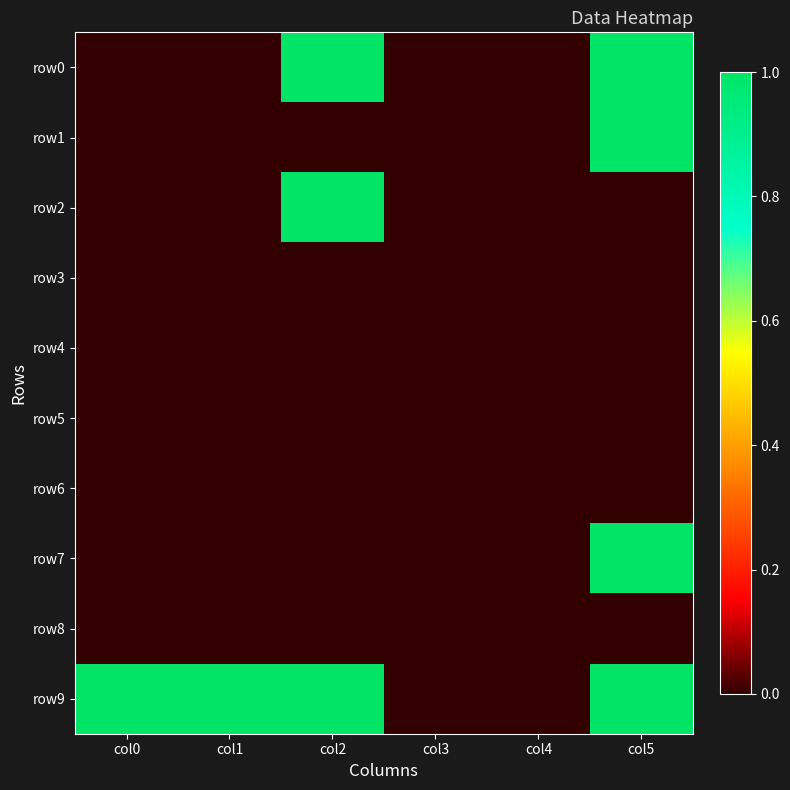

Which series has the widest spread of values?

row0